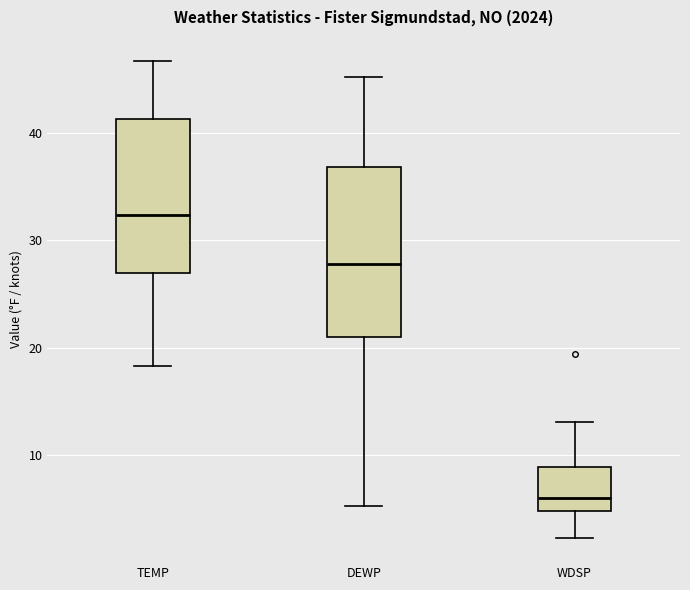

Reading left to right, read every box against the y-axis: the position of its median line, the range the box covers, and the ends of its whiskers. The values are not printed on the chart, so give them approximately, as read against the axis.

TEMP: median 32, box 27 to 41, whiskers 18 to 47
DEWP: median 28, box 21 to 37, whiskers 5 to 45
WDSP: median 6, box 5 to 9, whiskers 2 to 13